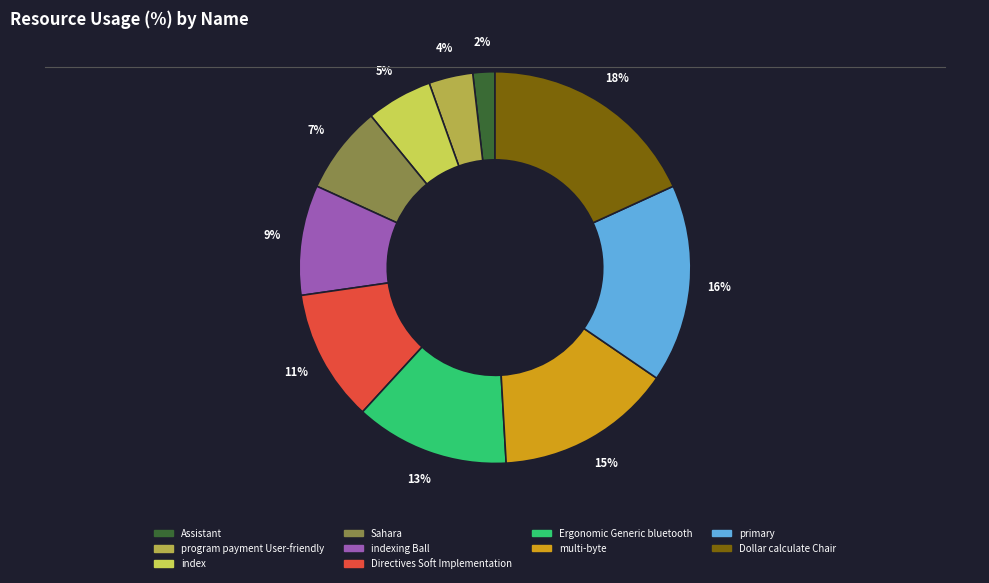

To the nearest percent, what is the difference between the program payment User-friendly and indexing Ball slice percentages?

5%